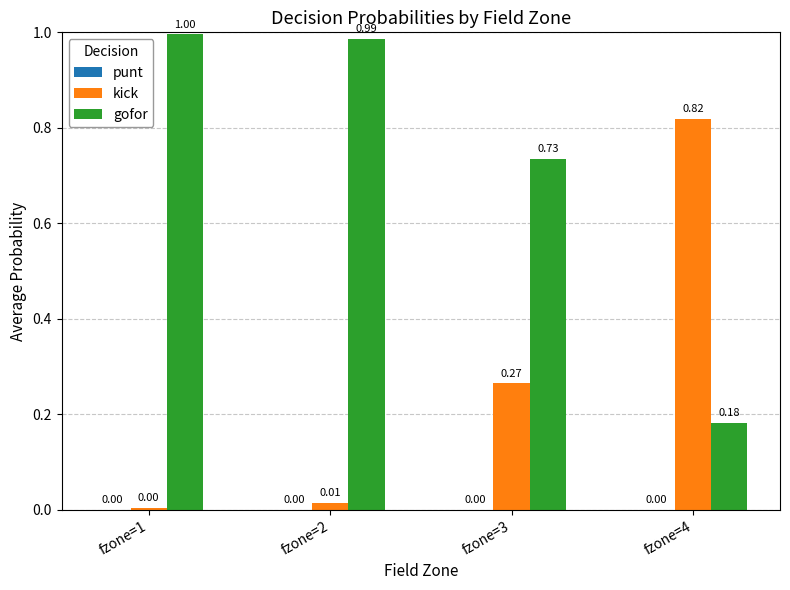

How many distinct data groups are displayed?

2